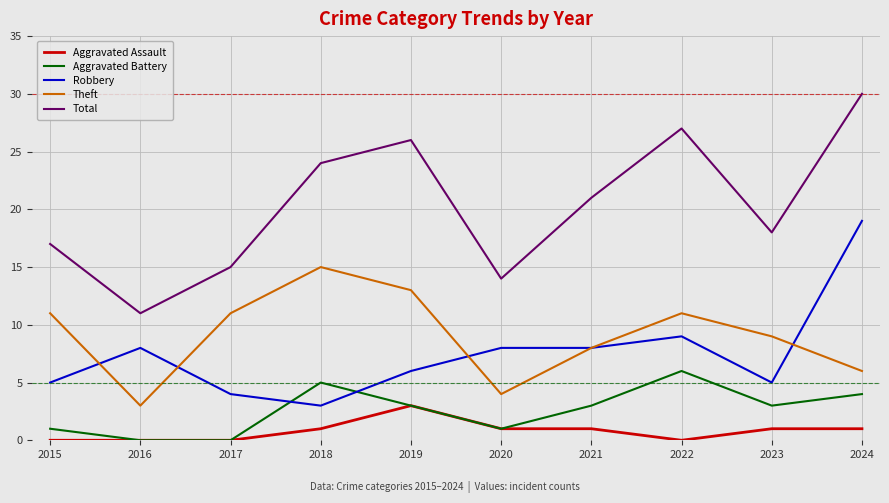

Which category has the highest value in the Total series?

2024